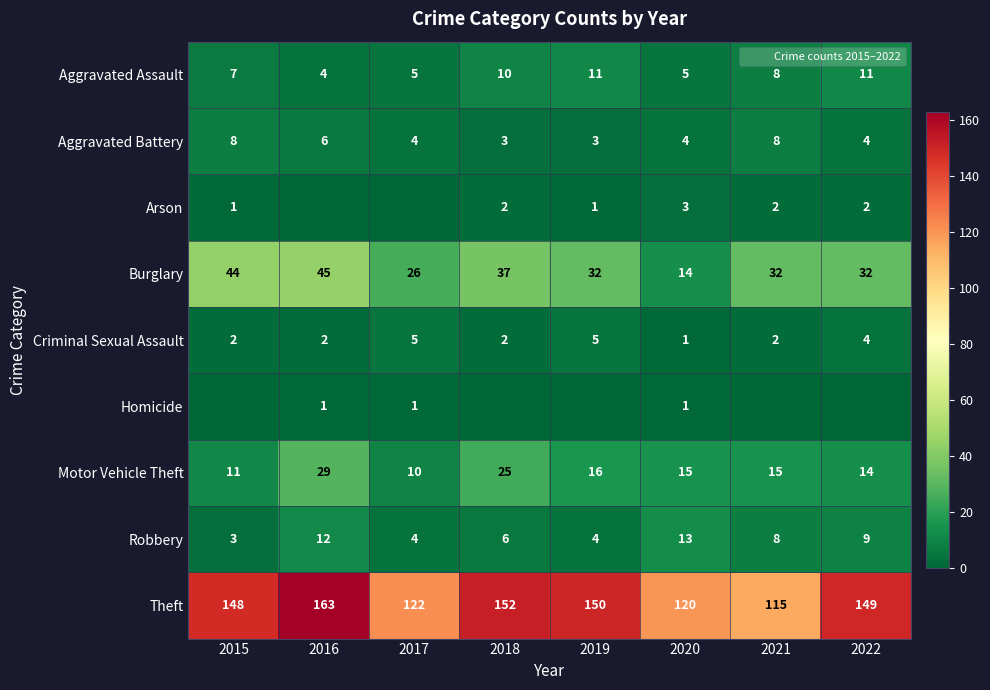

What value does the Robbery series have at 2016, to the nearest 5?

10